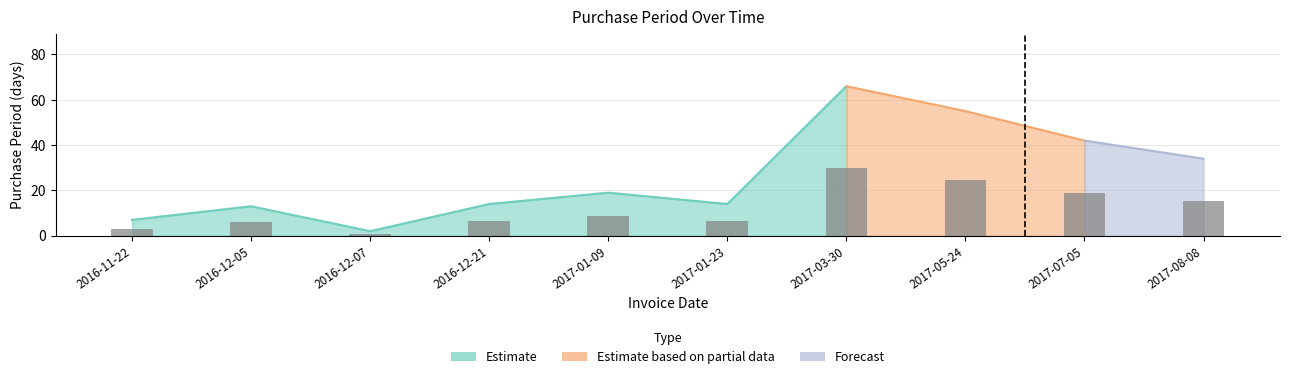

What is the change in value from 2016-12-07 to 2017-07-05?

+18.0